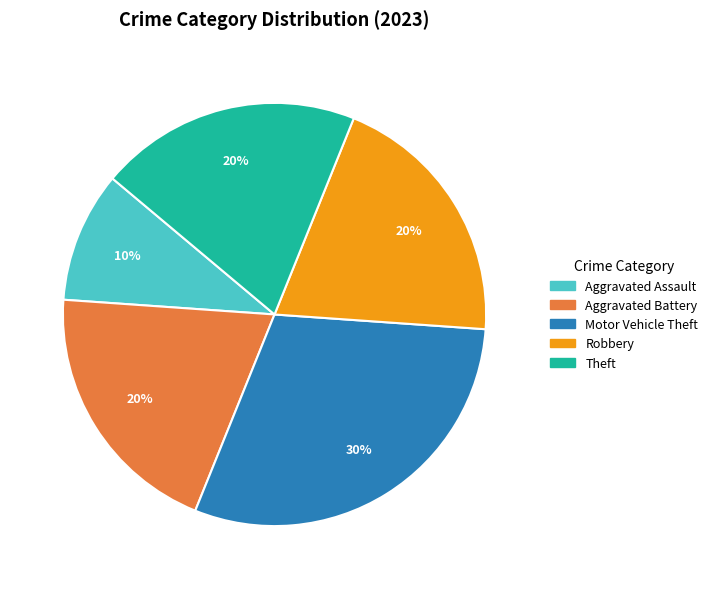

To the nearest percent, what is the average slice percentage?

20%